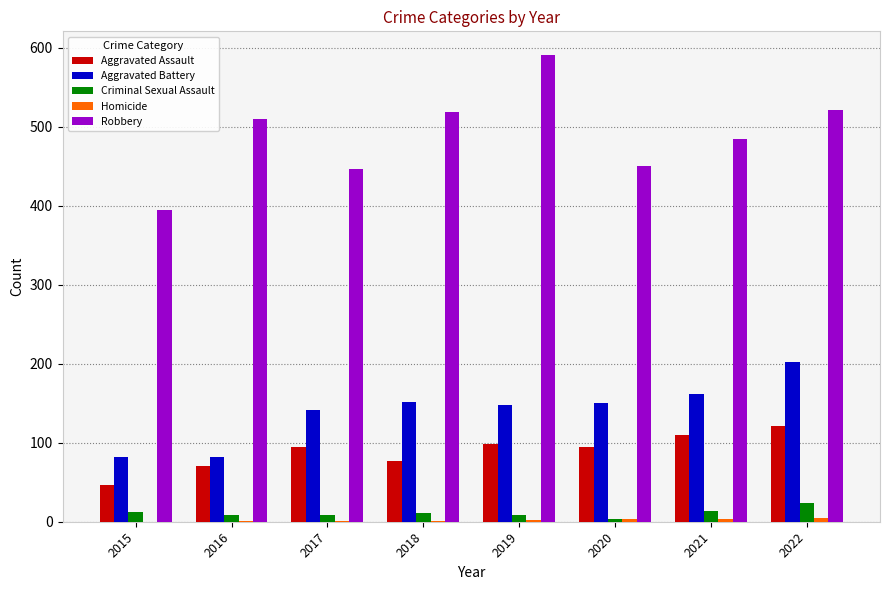

Where is Aggravated Battery nearest to the value 142?

2017